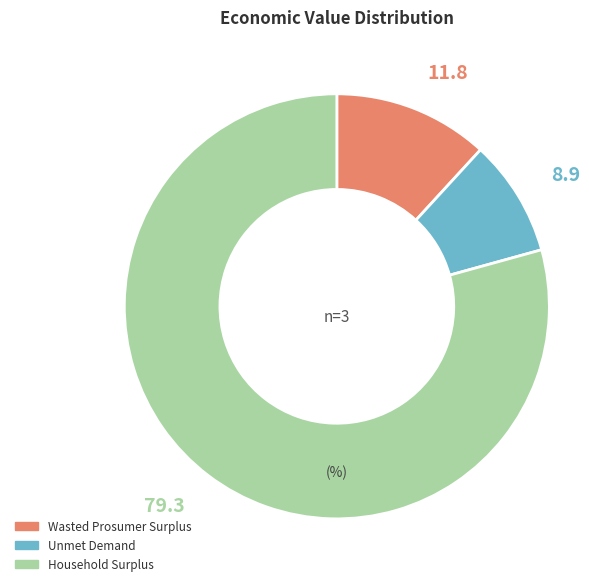

Rank the categories by value from highest to lowest.

Household Surplus, Wasted Prosumer Surplus, Unmet Demand